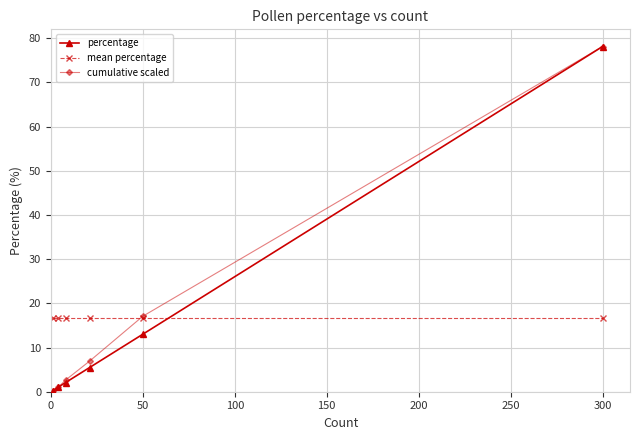

What is the value of the mean percentage point at the 5th from the left?

16.7